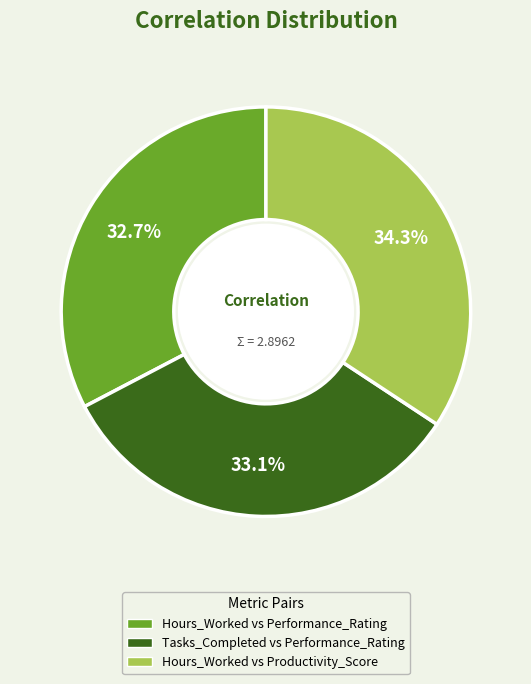

Does any single category account for the majority?

No